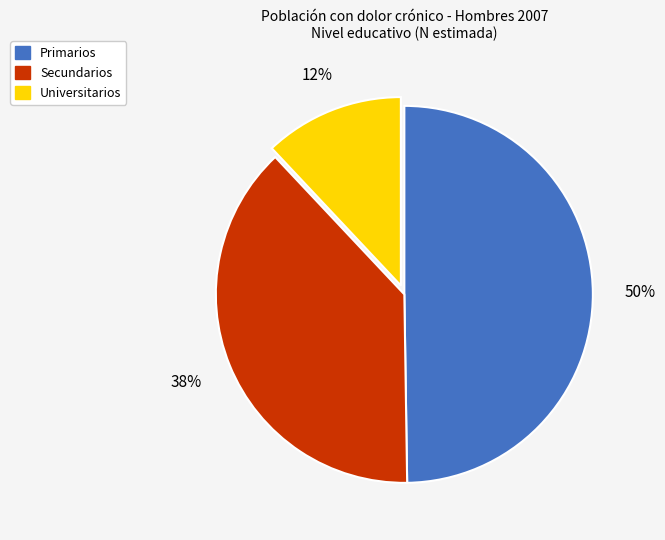

How many slices are in this pie chart?

3